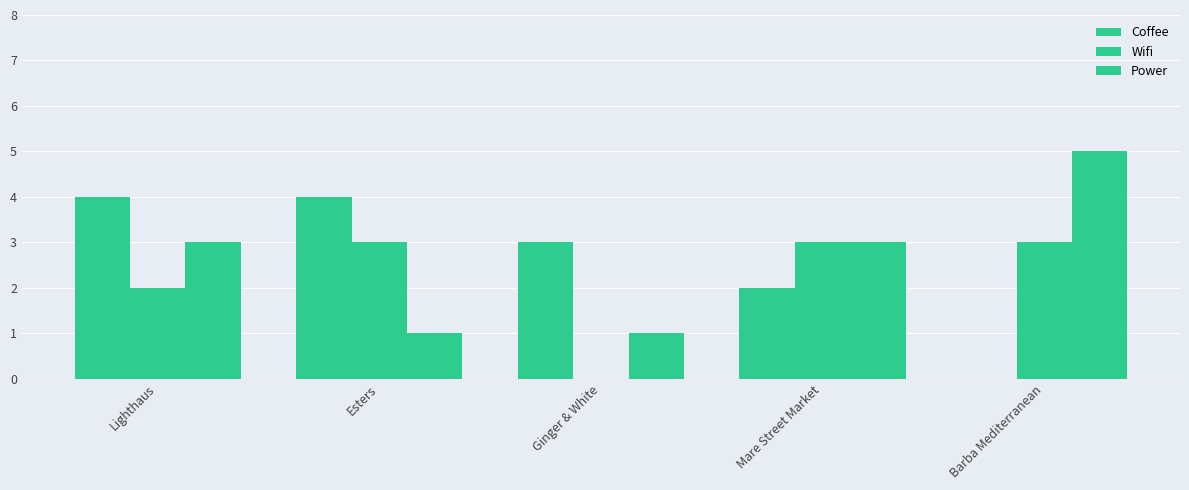

What is the highest value of the Power series?

5